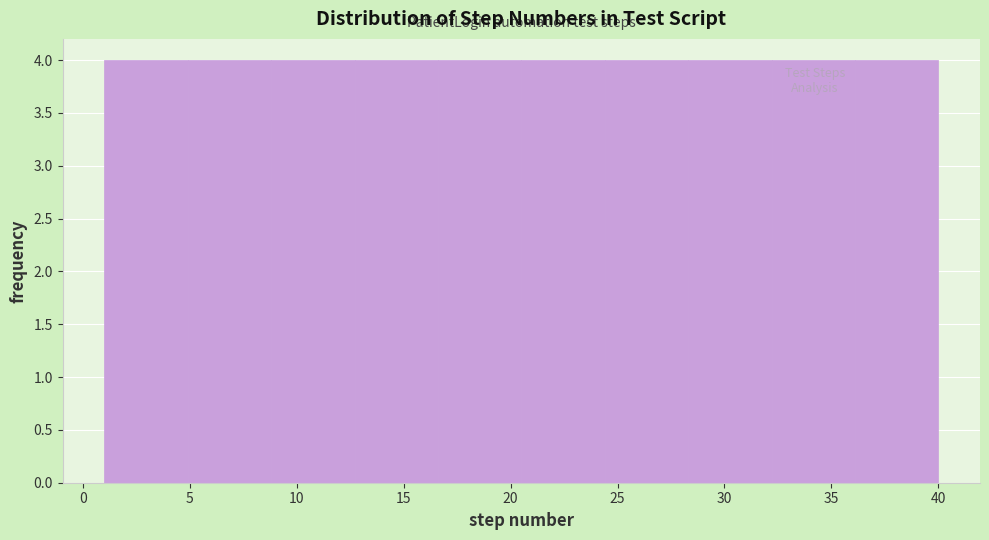

Reading left to right, transcribe this chart: for each bar, give the range it covers on the x-axis and its height. Neither the bar edges nor the heights are printed on the chart, so give them approximately, as read against the axes.

1.0 to 4.9: 4
4.9 to 8.8: 4
8.8 to 12.7: 4
12.7 to 16.6: 4
16.6 to 20.5: 4
20.5 to 24.4: 4
24.4 to 28.3: 4
28.3 to 32.2: 4
32.2 to 36.1: 4
36.1 to 40.0: 4